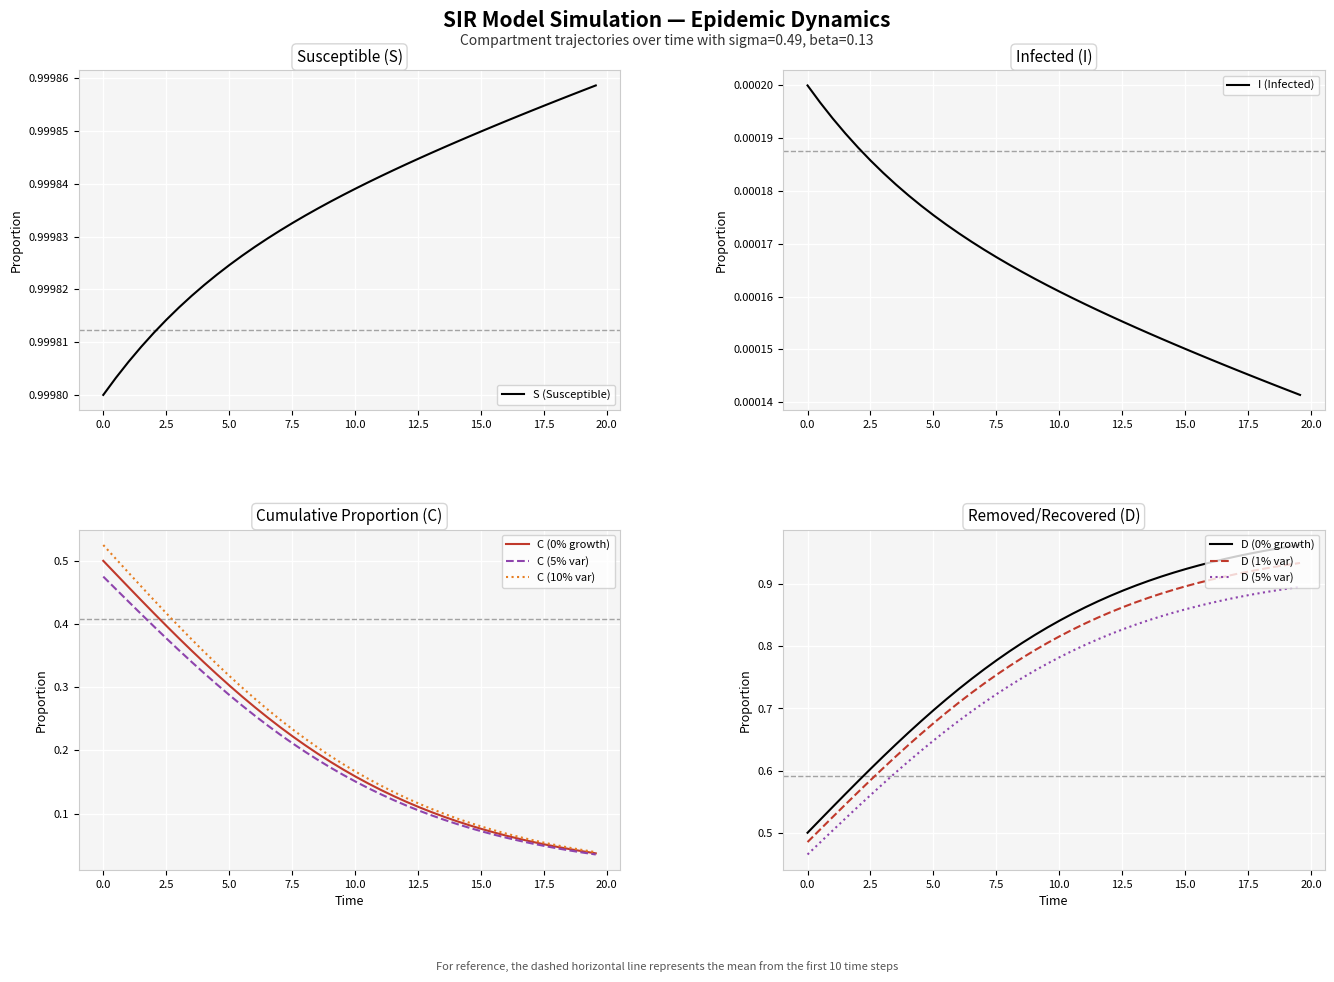

True or false: D (0% growth) and D (1% var) intersect in this chart.

False